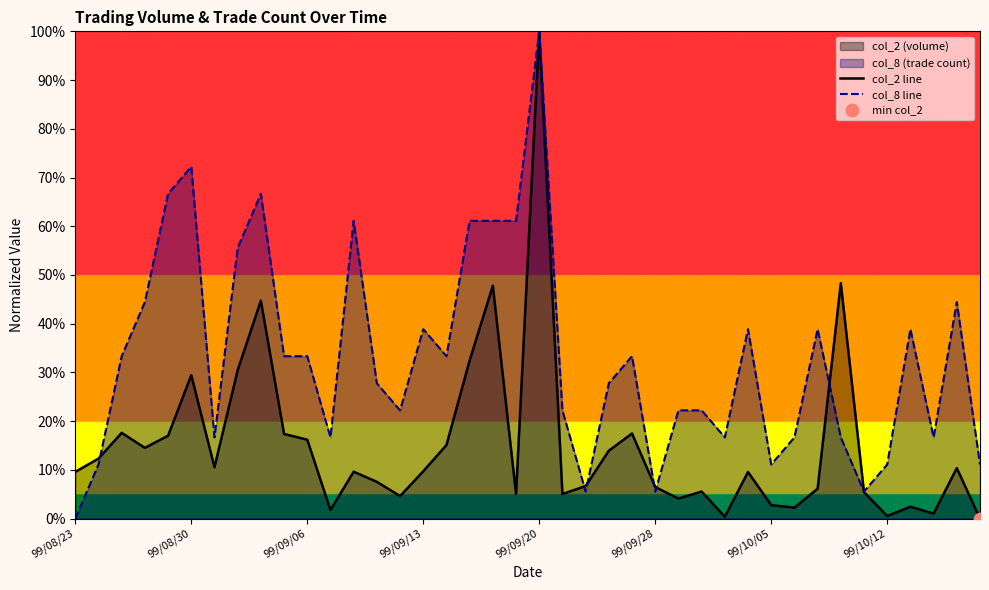

At which category is the sum across all series the highest?

99/09/20